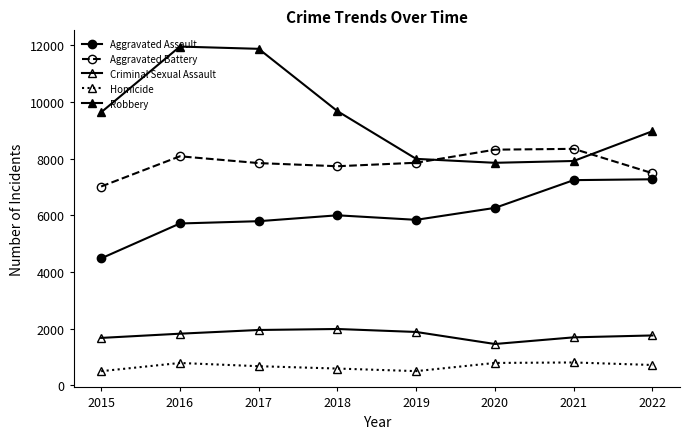

How many categories are shown in the chart?

8